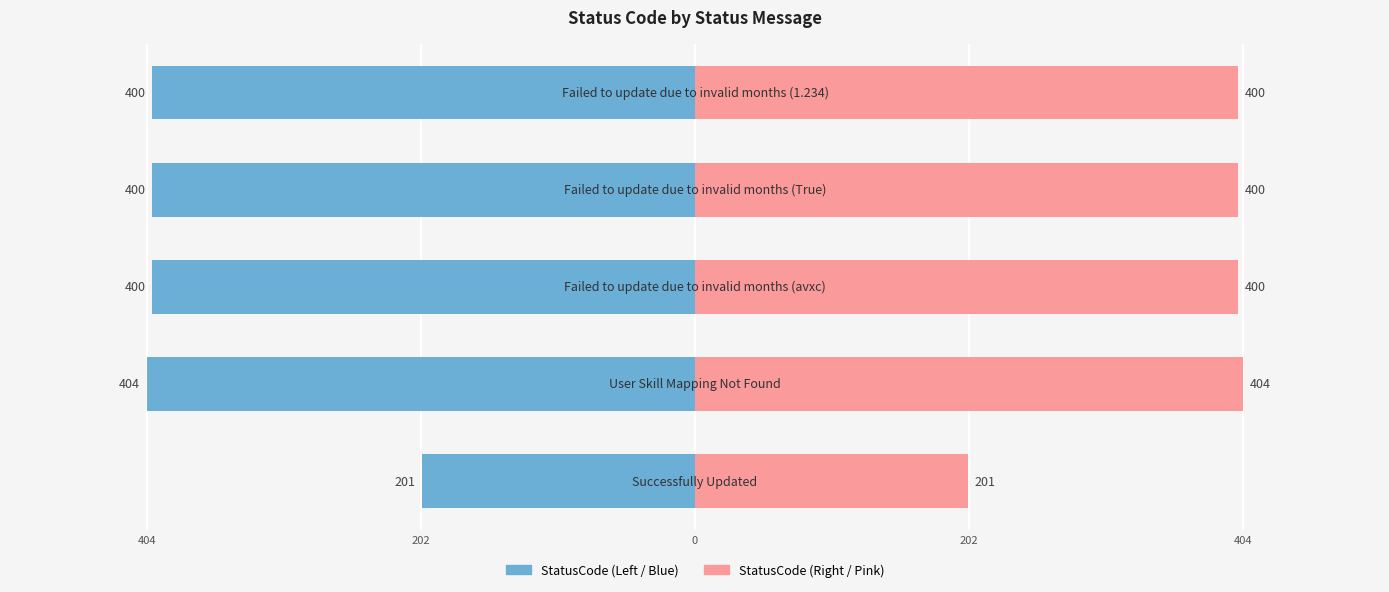

At how many categories does at least one series exceed -265?

5